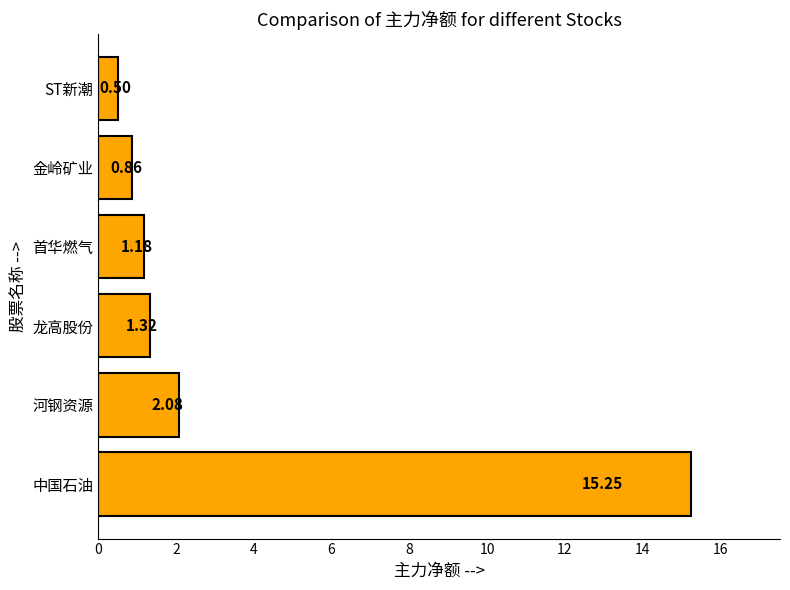

How many data points are above 1?

4